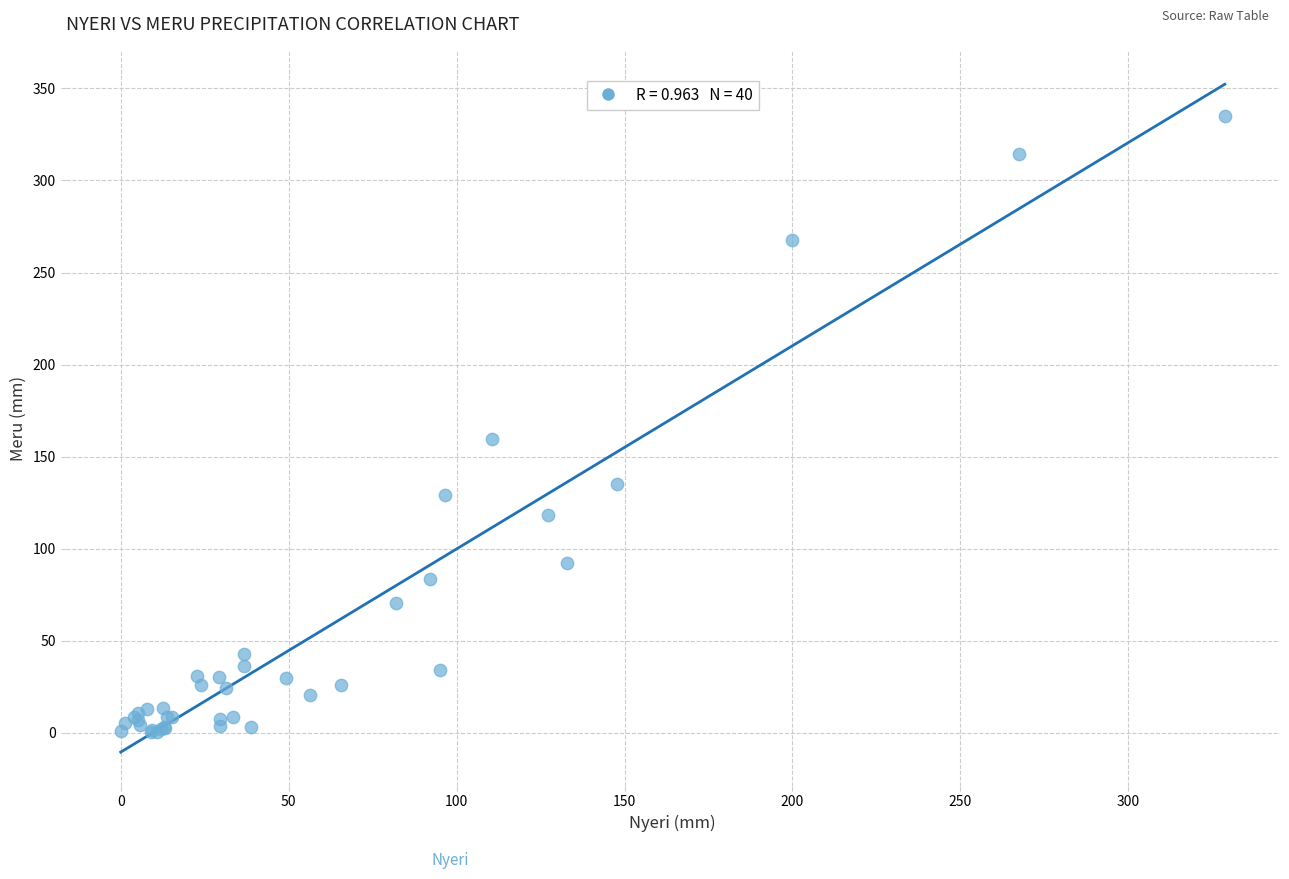

What Y value in the scatter plot is closest to 167?

159.4